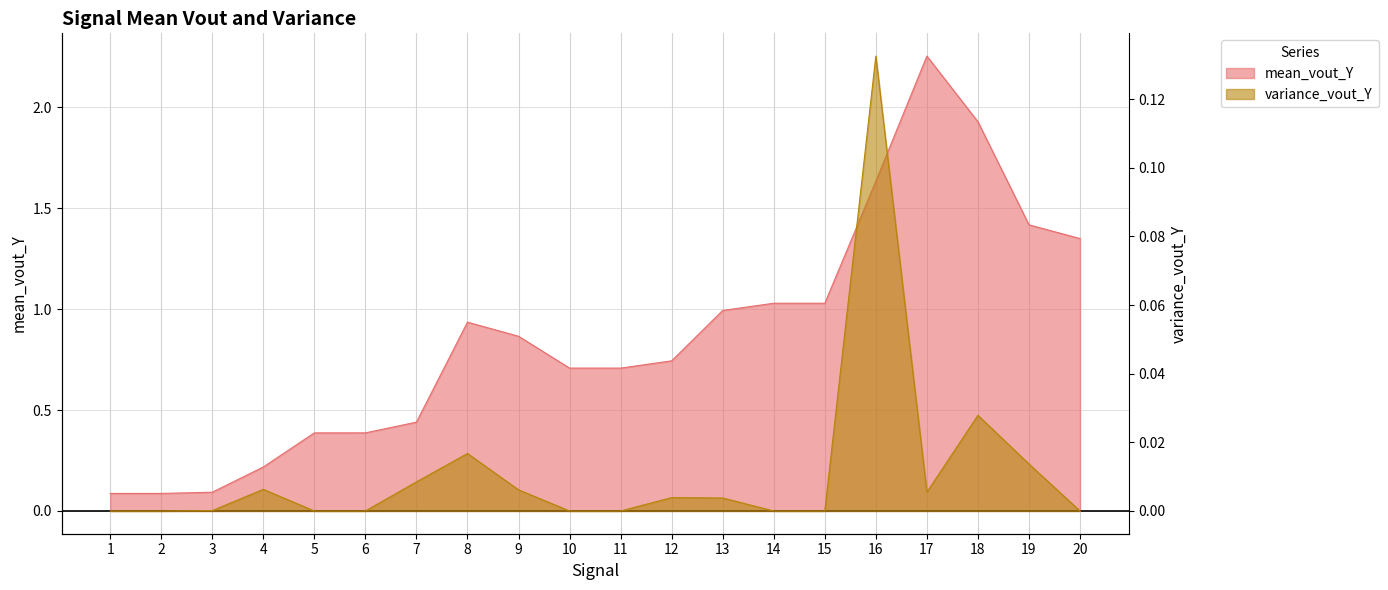

Reading left to right, what are all the values shown in this chart?

mean_vout_Y: 1=0.1	2=0.1	3=0.1	4=0.2	5=0.4	6=0.4	7=0.4	8=0.9	9=0.9	10=0.7	11=0.7	12=0.7	13=1.0	14=1.0	15=1.0	16=1.6	17=2.3	18=1.9	19=1.4	20=1.4
variance_vout_Y: 1=0.0	2=0.0	3=0.0	4=0.0	5=0.0	6=0.0	7=0.0	8=0.0	9=0.0	10=0.0	11=0.0	12=0.0	13=0.0	14=0.0	15=0.0	16=0.1	17=0.0	18=0.0	19=0.0	20=0.0